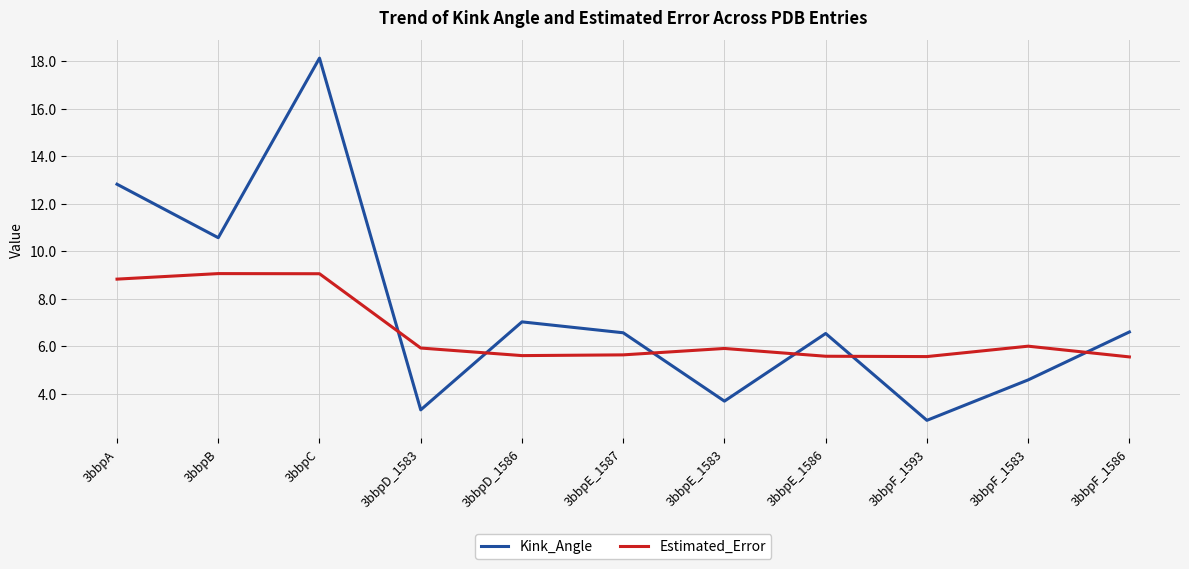

True or false: Estimated_Error has a value of 9.1 at 3bbpB.

True